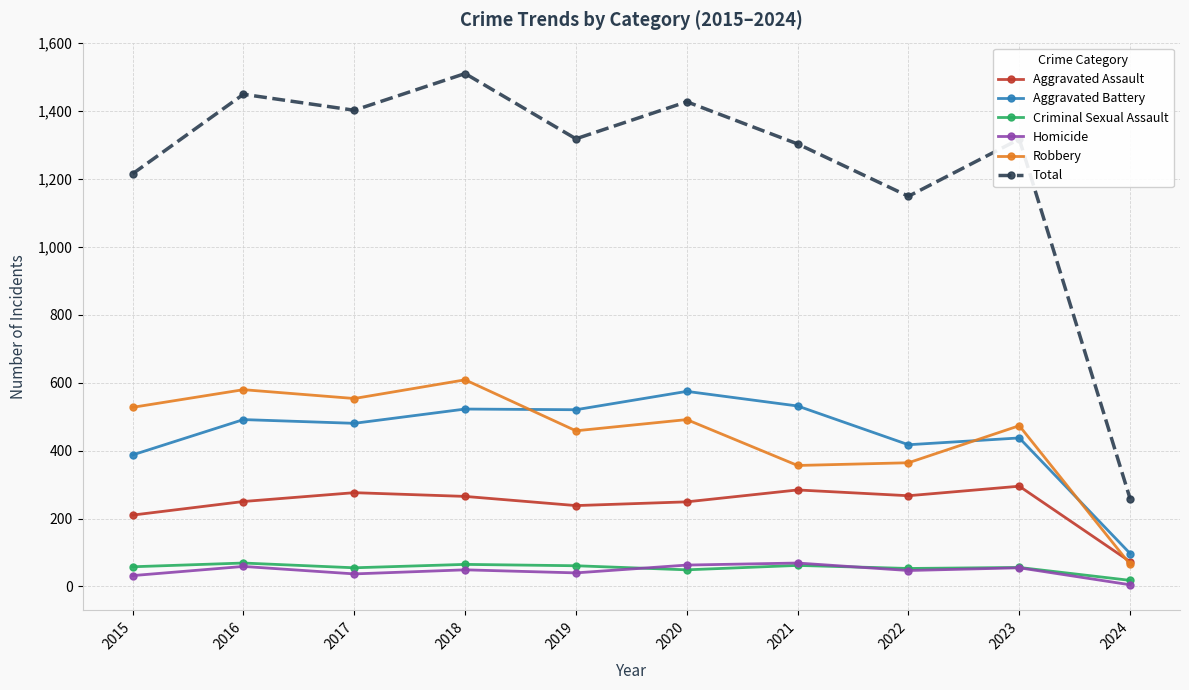

True or false: Criminal Sexual Assault and Homicide cross at least once.

True